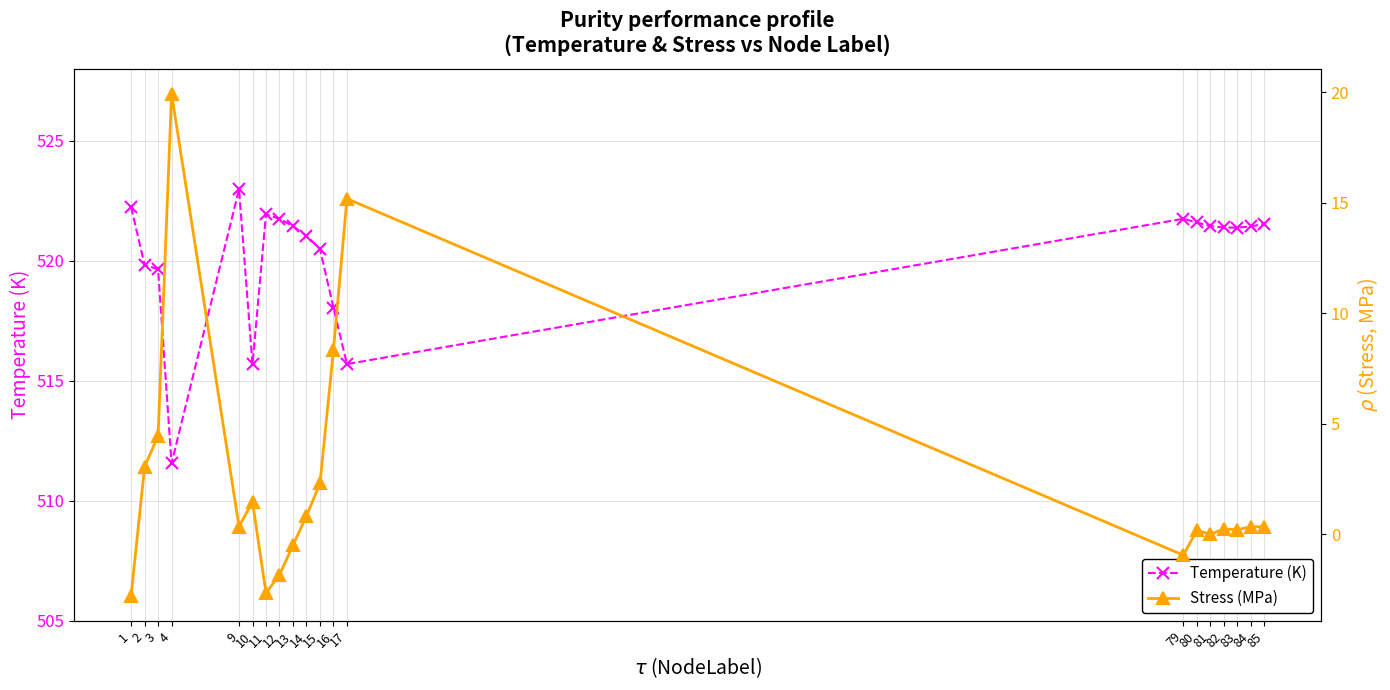

How many values in the Stress (MPa) series exceed 0?

14